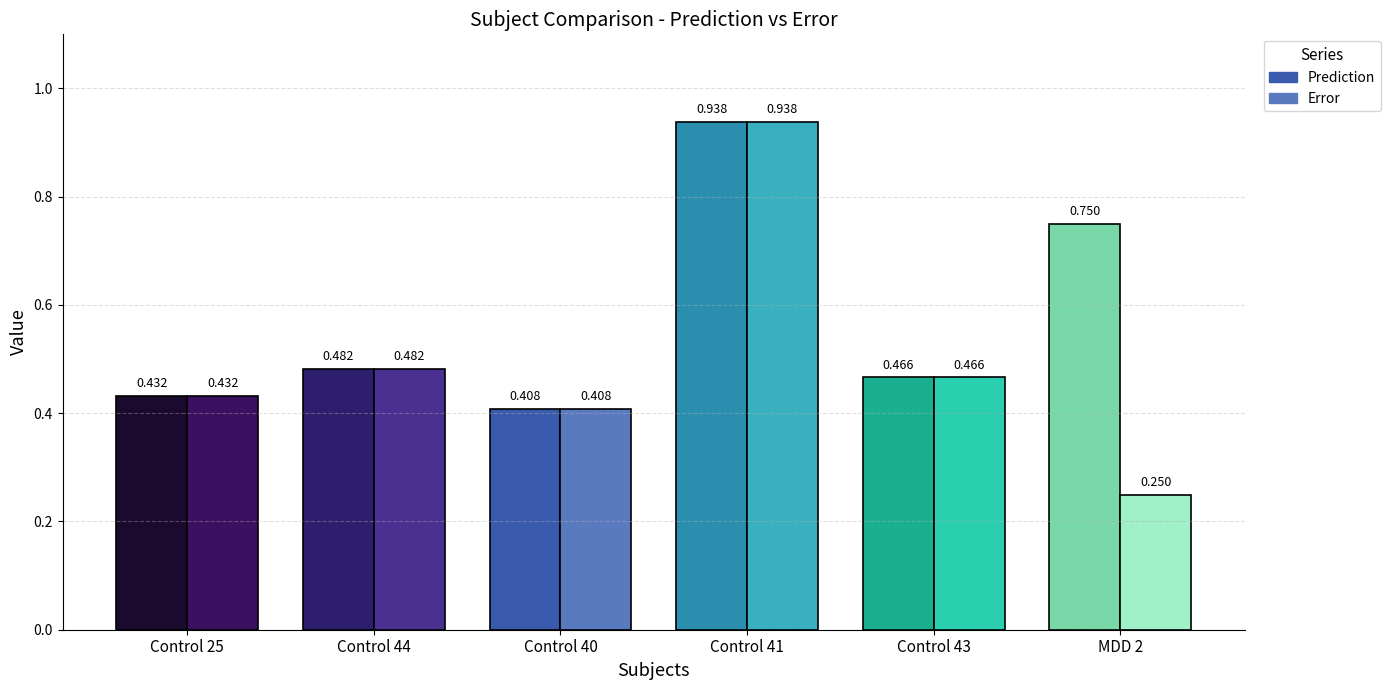

Reading left to right, extract all data points from this chart.

Prediction: 0.4	0.5	0.4	0.9	0.5	0.8
Error: 0.4	0.5	0.4	0.9	0.5	0.2